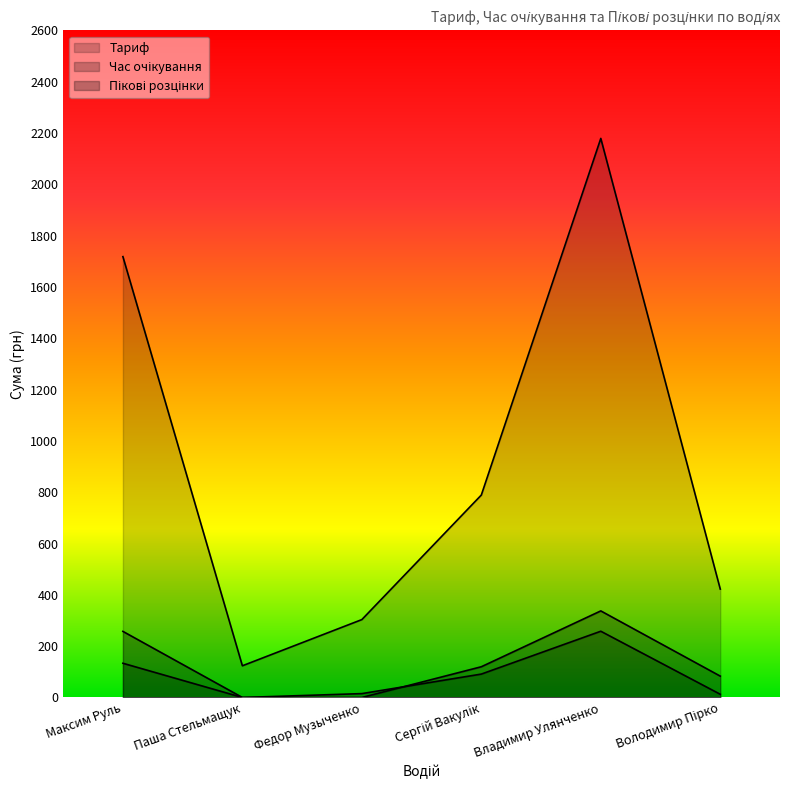

Reading right to left, extract all data points from this chart.

Тариф: 422.4	2178.8	789.0	303.6	123.6	1718.1
Час очікування: 12.5	258.2	91.2	15.1	0.0	133.4
Пікові розцінки: 83.2	337.4	119.8	0.0	0.0	257.6